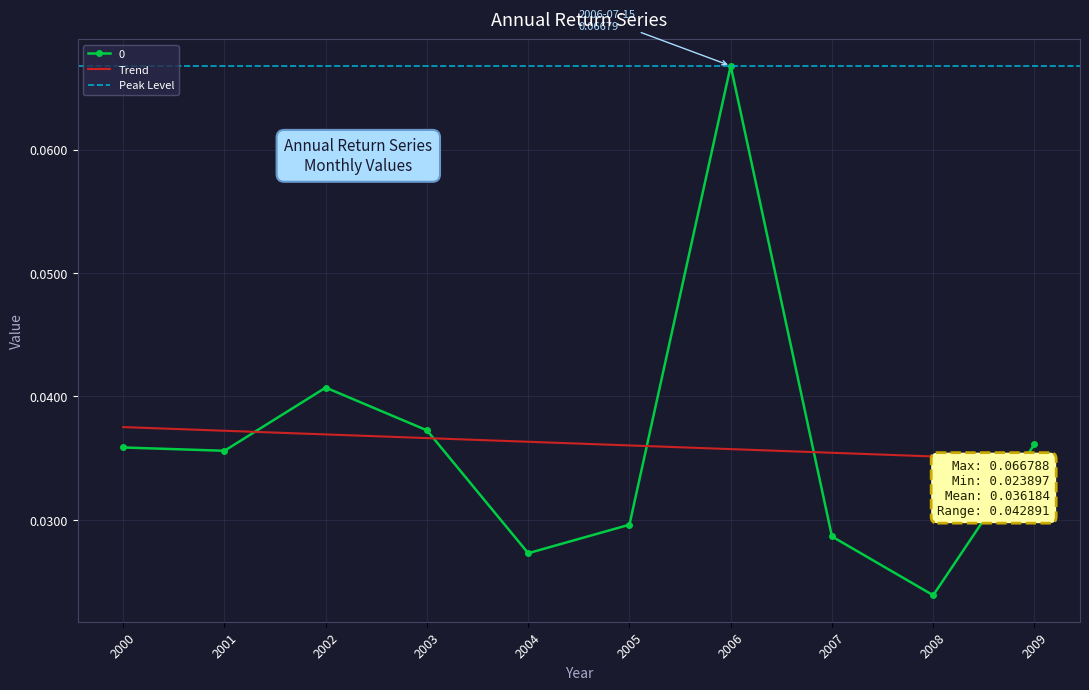

How many 0 values are between 0 and 1?

10